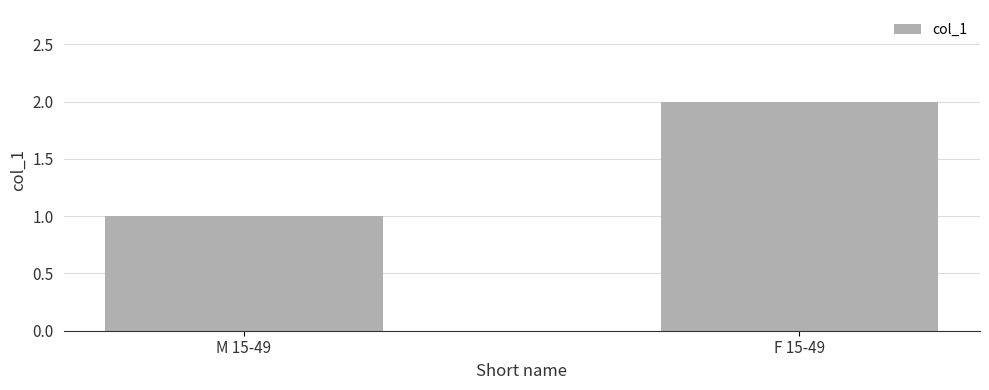

What is the change in value from M 15-49 to F 15-49?

+1